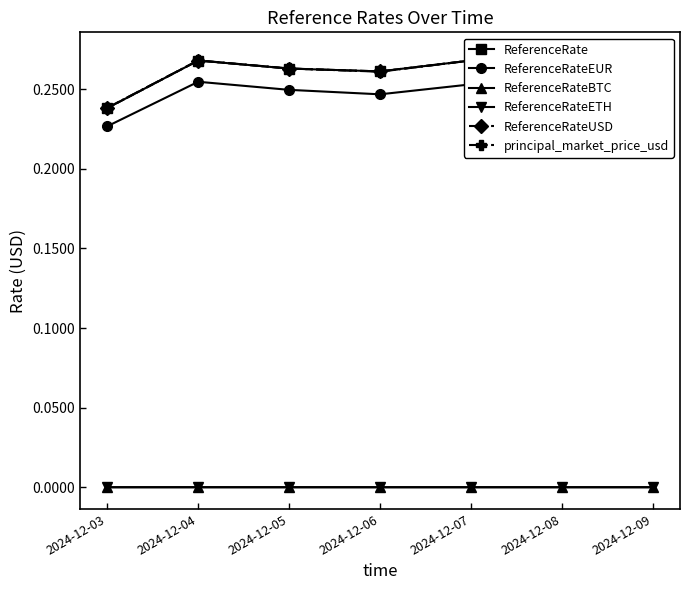

In ReferenceRate, how many points are lower than both neighbors (excluding endpoints)?

1